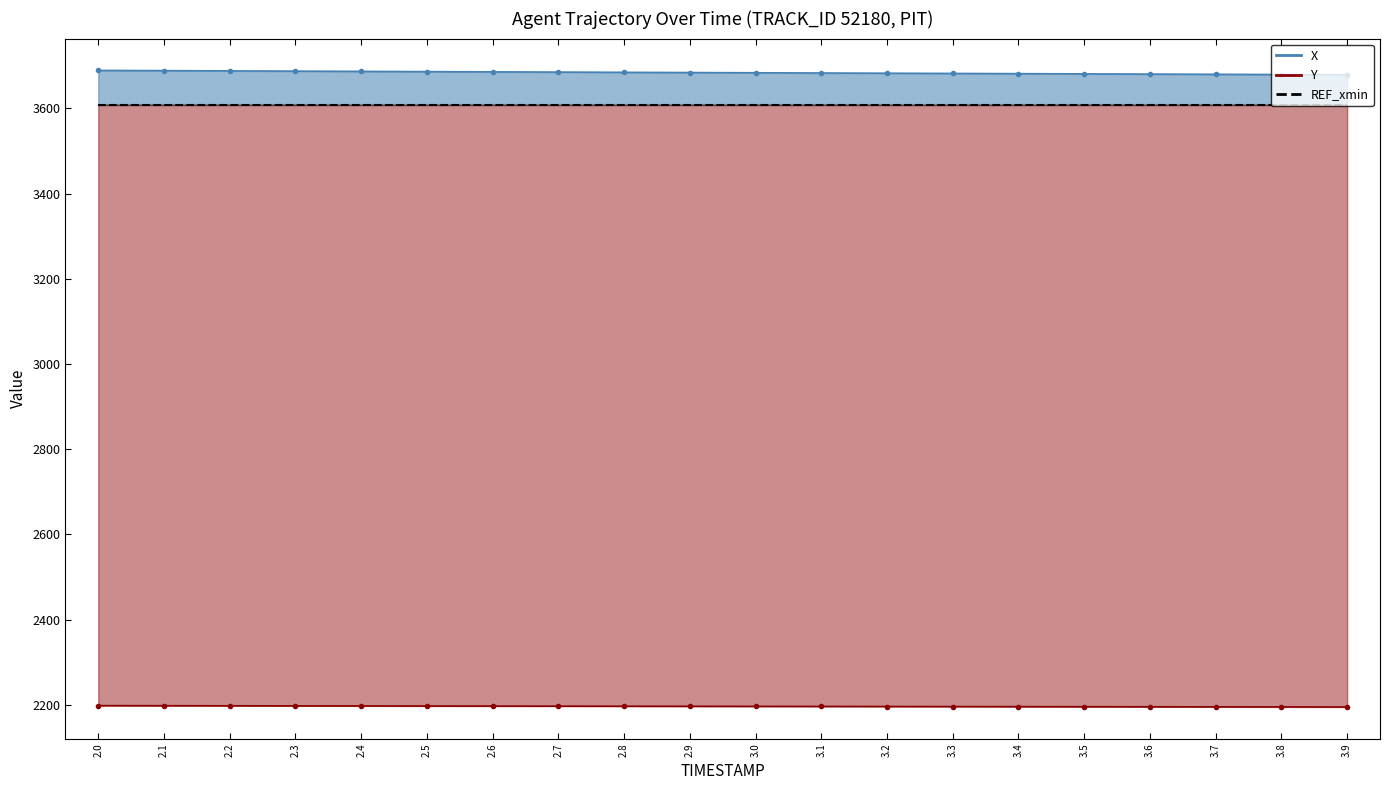

True or false: X and Y cross at least once.

False